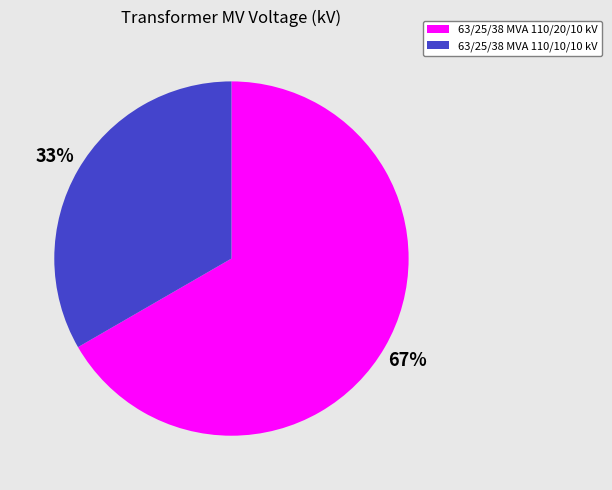

Do 63/25/38 MVA 110/20/10 kV and 63/25/38 MVA 110/10/10 kV together represent more than half of the pie?

Yes